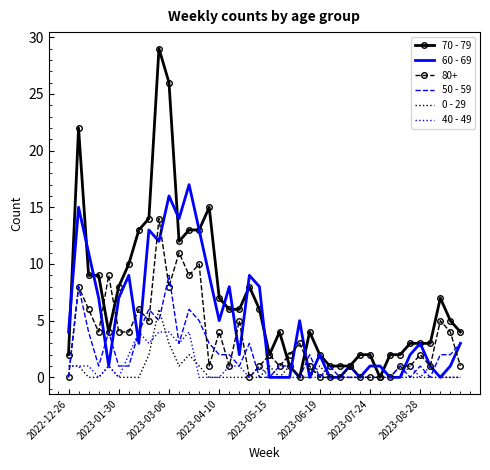

Which series has the largest total across all categories?

70 - 79